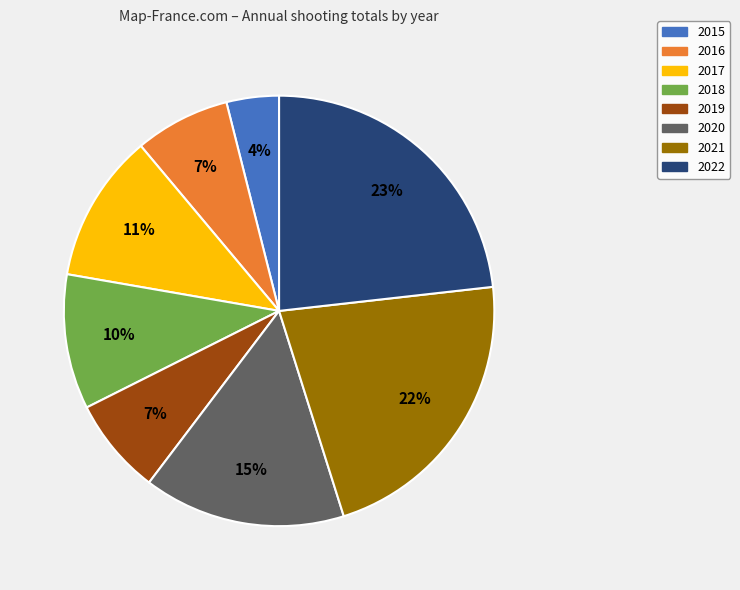

Does 2015 represent more than half of the total?

No